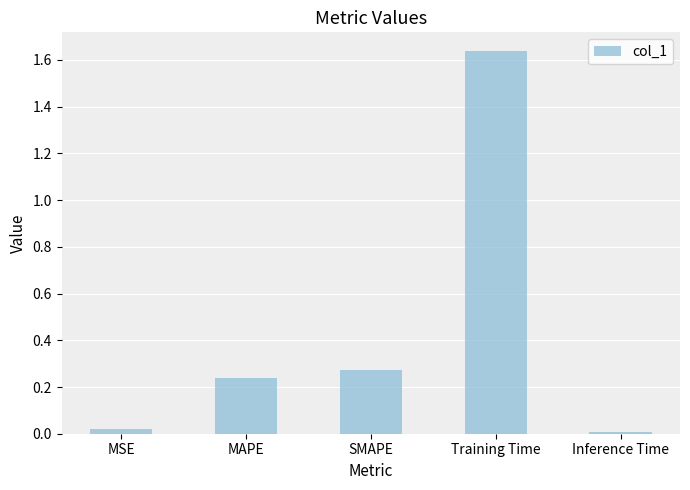

Which has a higher value, MSE or SMAPE?

SMAPE